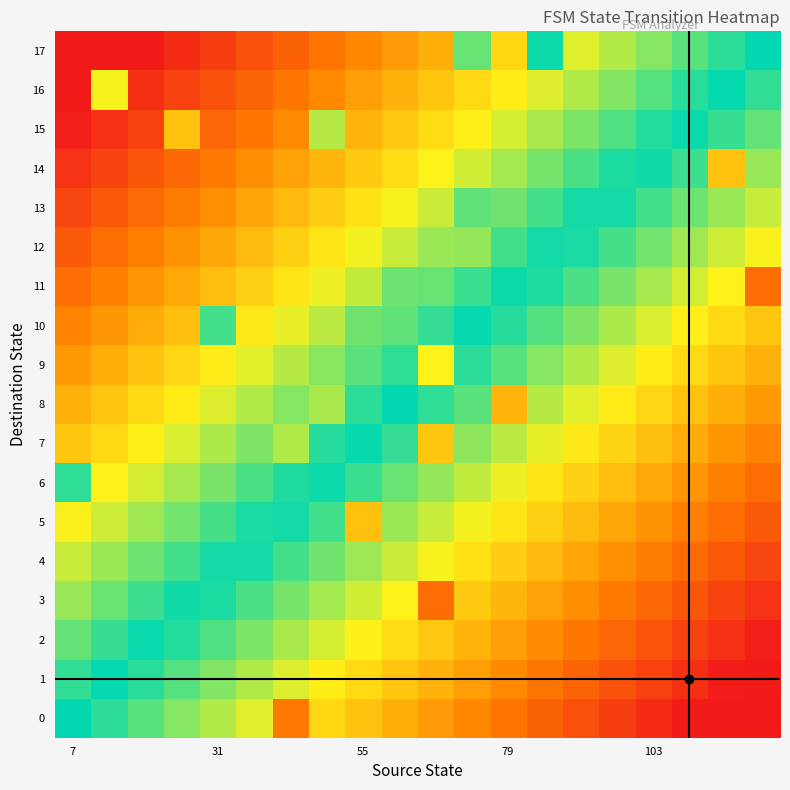

Reading left to right, what are all the values shown in this chart?

row_0: 0.0	0.1	0.1	0.2	0.2	0.3	0.6	0.4	0.4	0.5	0.5	0.6	0.6	0.7	0.7	0.8	0.8	0.9	0.9	1.0
row_1: -0.1	-0.0	0.0	0.1	0.2	0.2	0.3	0.3	0.4	0.4	0.5	0.5	0.6	0.6	0.7	0.7	0.8	0.8	0.9	0.9
row_2: -0.1	-0.1	-0.0	0.0	0.1	0.1	0.2	0.3	0.3	0.4	0.4	0.5	0.5	0.6	0.6	0.7	0.7	0.8	0.8	0.9
row_3: -0.2	-0.1	-0.1	-0.0	0.0	0.1	0.1	0.2	0.2	0.3	0.6	0.4	0.5	0.5	0.6	0.6	0.7	0.7	0.8	0.8
row_4: -0.2	-0.2	-0.1	-0.1	-0.0	0.0	0.1	0.1	0.2	0.2	0.3	0.3	0.4	0.4	0.5	0.6	0.6	0.7	0.7	0.8
row_5: -0.3	-0.2	-0.2	-0.1	-0.1	-0.0	0.0	0.1	0.4	0.2	0.2	0.3	0.3	0.4	0.4	0.5	0.5	0.6	0.7	0.7
row_6: -0.1	-0.3	-0.2	-0.2	-0.1	-0.1	-0.0	0.0	0.1	0.1	0.2	0.2	0.3	0.3	0.4	0.4	0.5	0.5	0.6	0.6
row_7: -0.4	-0.4	-0.3	-0.3	-0.2	-0.1	0.2	-0.0	0.0	0.1	0.4	0.2	0.2	0.3	0.3	0.4	0.4	0.5	0.5	0.6
row_8: -0.5	-0.4	-0.4	-0.3	-0.3	-0.2	-0.2	0.2	-0.0	0.0	0.1	0.1	0.5	0.2	0.3	0.3	0.4	0.4	0.5	0.5
row_9: -0.5	-0.5	-0.4	-0.4	-0.3	-0.3	-0.2	-0.2	-0.1	-0.1	0.3	0.0	0.1	0.2	0.2	0.3	0.3	0.4	0.4	0.5
row_10: -0.6	-0.5	-0.5	-0.4	-0.1	-0.3	-0.3	-0.2	0.1	-0.1	-0.1	-0.0	0.0	0.1	0.1	0.2	0.3	0.3	0.4	0.4
row_11: -0.6	-0.6	-0.5	-0.5	-0.4	-0.4	-0.3	-0.3	-0.2	0.1	-0.1	-0.1	-0.0	0.0	0.1	0.1	0.2	0.2	0.3	0.7
row_12: -0.7	-0.7	-0.6	-0.5	-0.5	-0.4	-0.4	-0.3	-0.3	-0.2	-0.2	0.2	-0.1	-0.0	0.0	0.1	0.1	0.2	0.2	0.3
row_13: -0.8	-0.7	-0.7	-0.6	-0.6	-0.5	-0.4	-0.4	-0.3	-0.3	-0.2	0.1	-0.1	-0.1	-0.0	0.0	0.1	0.1	0.2	0.2
row_14: -0.8	-0.8	-0.7	-0.7	-0.6	-0.6	-0.5	-0.5	-0.4	-0.3	-0.3	-0.2	-0.2	-0.1	-0.1	-0.0	0.0	0.1	0.4	0.2
row_15: -0.9	-0.8	-0.8	-0.4	-0.7	-0.6	-0.6	-0.2	-0.5	-0.4	-0.4	-0.3	-0.3	-0.2	-0.1	-0.1	-0.0	0.0	0.1	0.1
row_16: -0.9	-0.3	-0.8	-0.8	-0.7	-0.7	-0.6	-0.6	-0.5	-0.5	-0.4	-0.4	-0.3	-0.3	-0.2	-0.2	-0.1	-0.0	0.0	0.1
row_17: -1.0	-0.9	-0.9	-0.8	-0.8	-0.7	-0.7	-0.6	-0.6	-0.5	-0.5	-0.1	-0.4	-0.0	-0.3	-0.2	-0.2	-0.1	-0.1	0.0